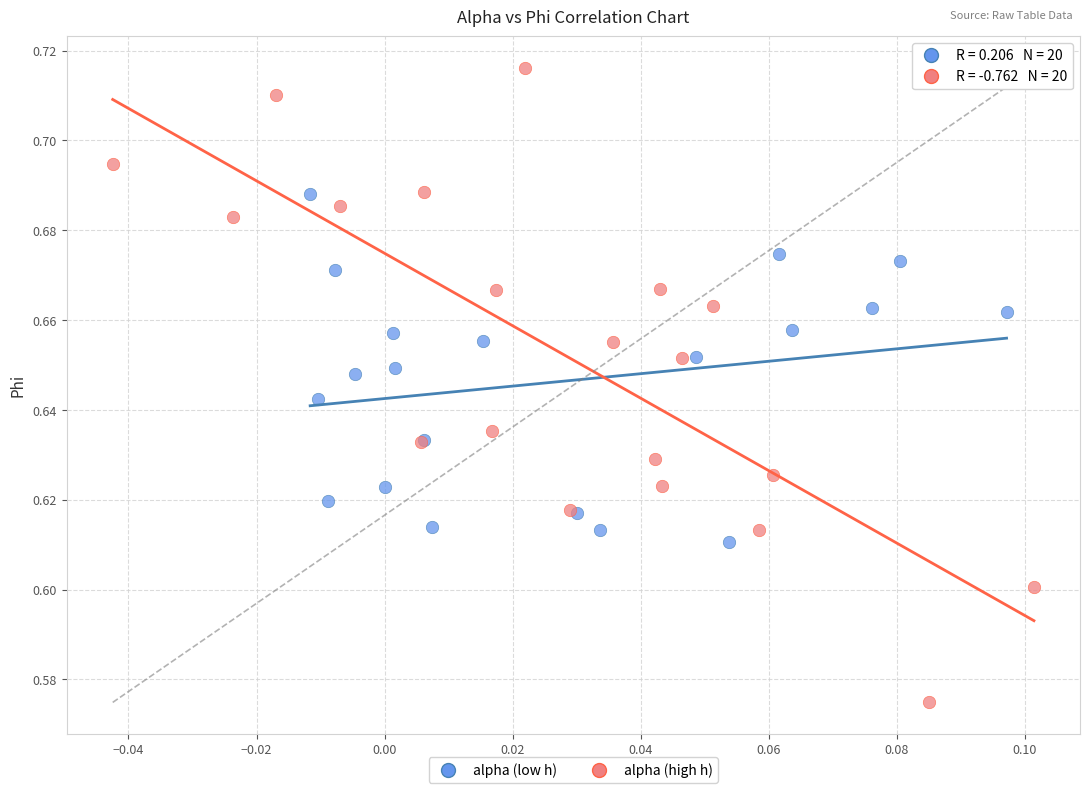

Which series contains the lowest Y value?

alpha (high h)